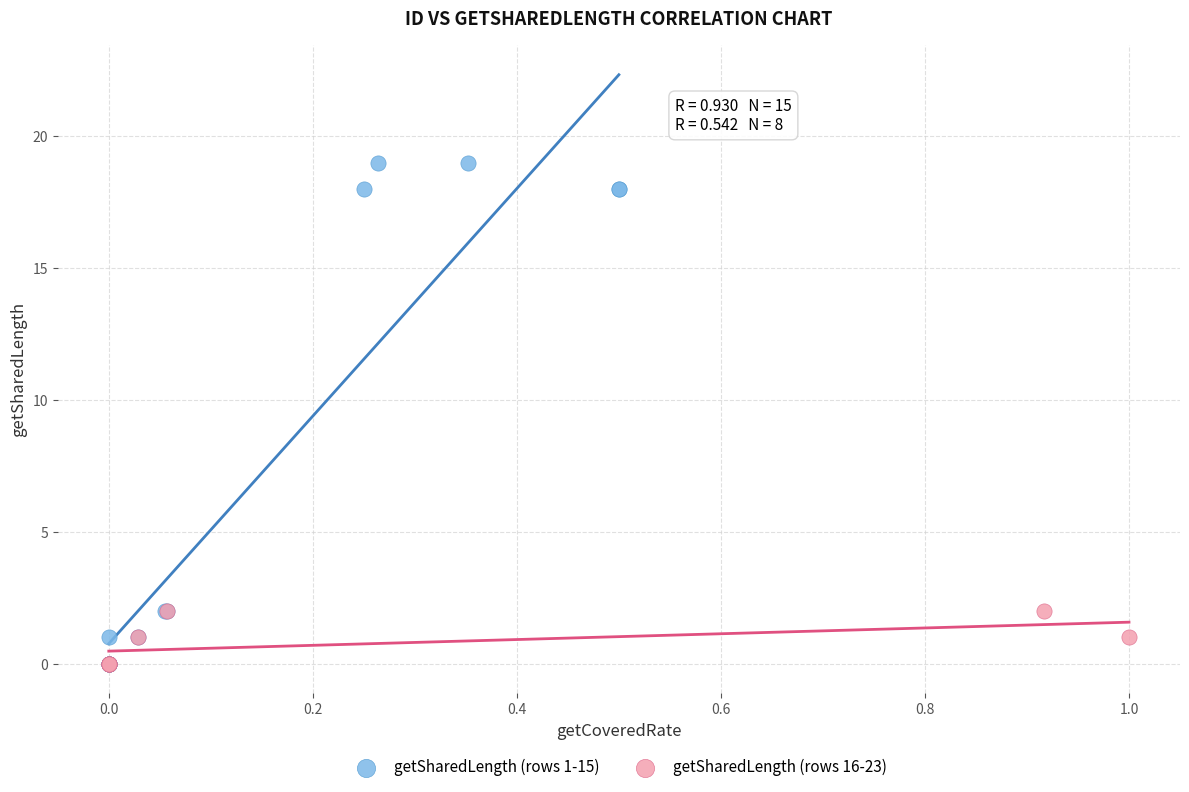

Which series reaches the maximum Y coordinate?

getSharedLength (rows 1-15)